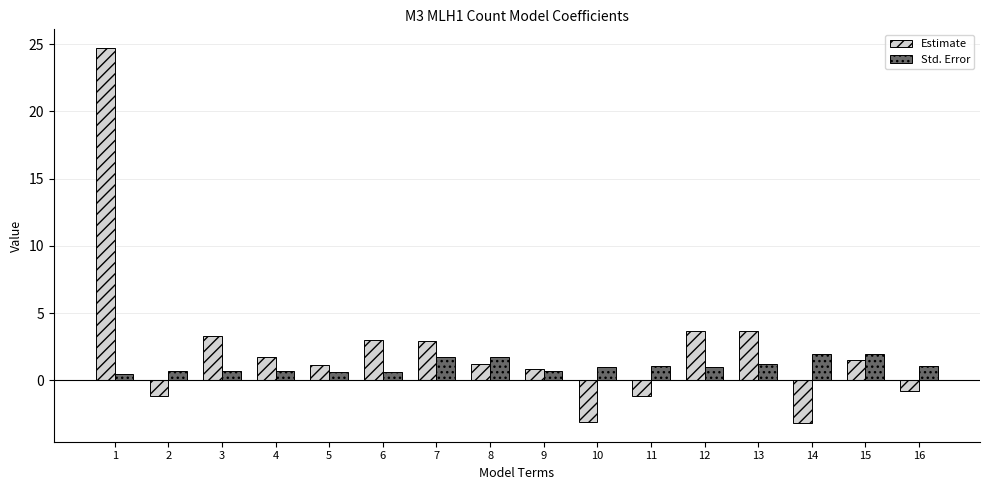

What is the difference between the second highest and minimum values in the Std. Error series?

1.5